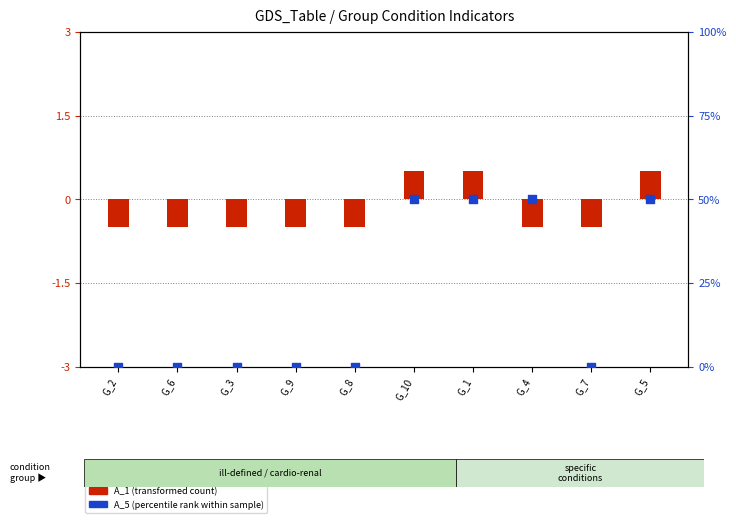

Between G_10 and G_3, which is larger?

G_10